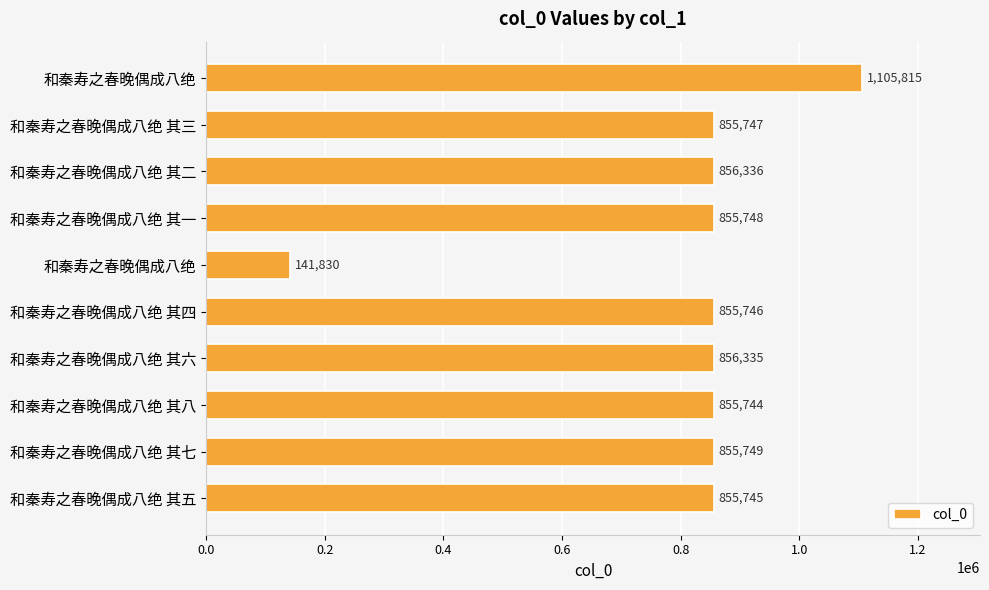

How many bars are there in total?

10